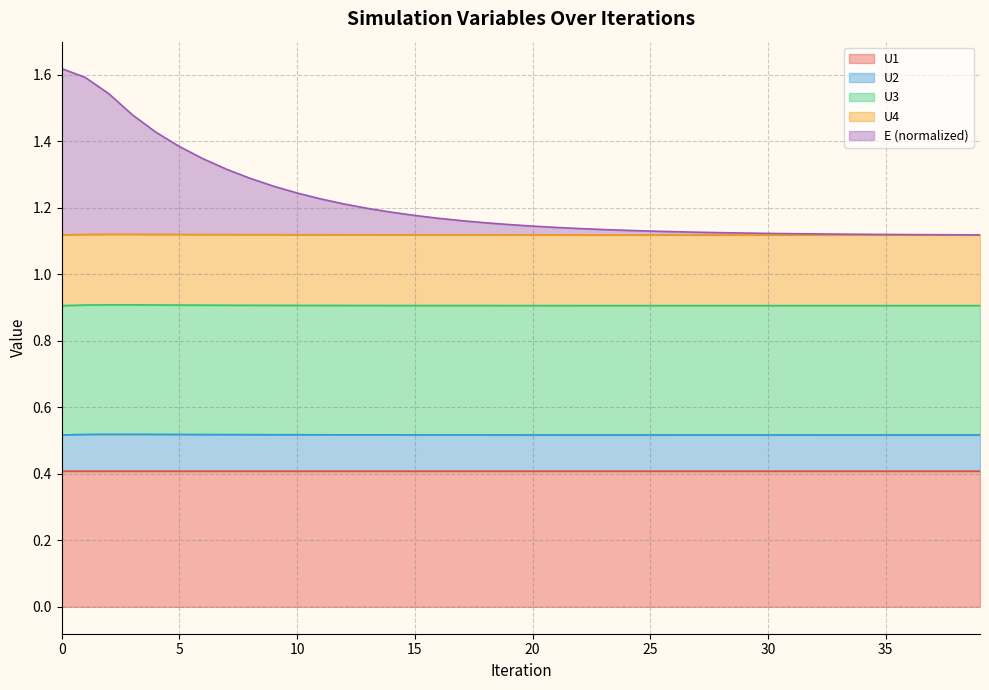

The U1 series shows 0.4 at 0. True or false?

True